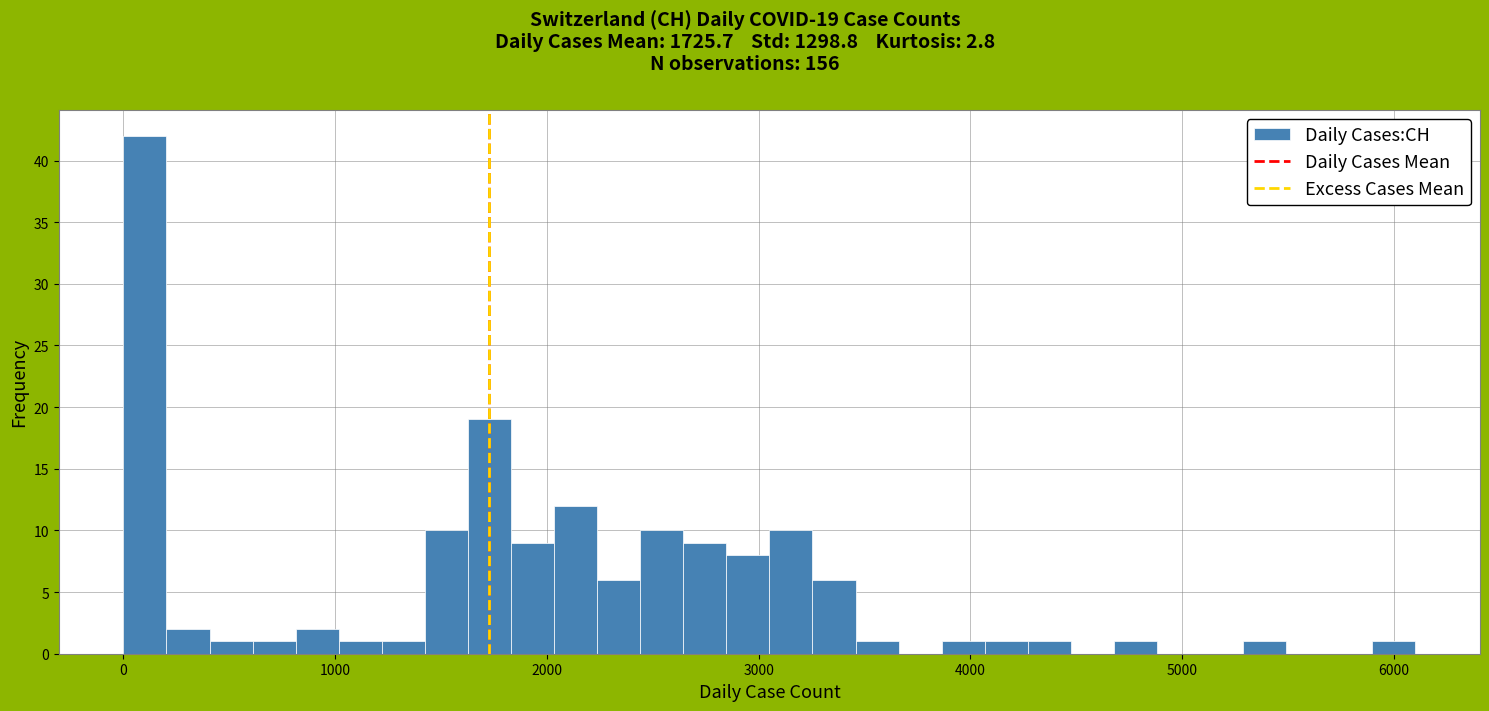

Read against the x-axis, roughly where is the centre of the tallest bar?

100